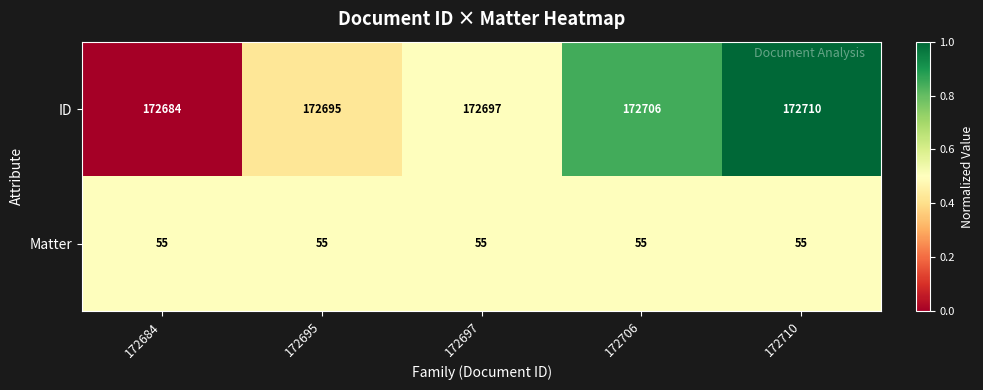

At which label is ID closest to 172697?

172697